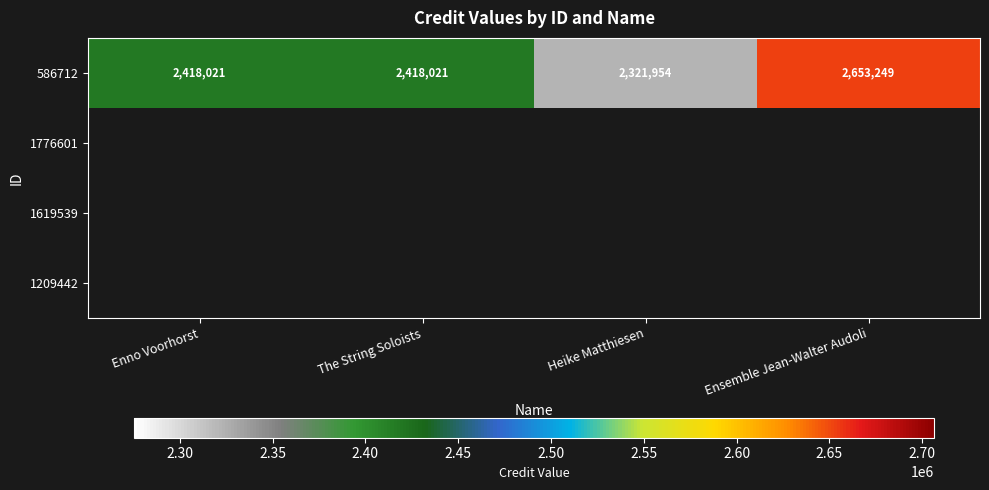

What is the sum of all 586712 values?

9811245